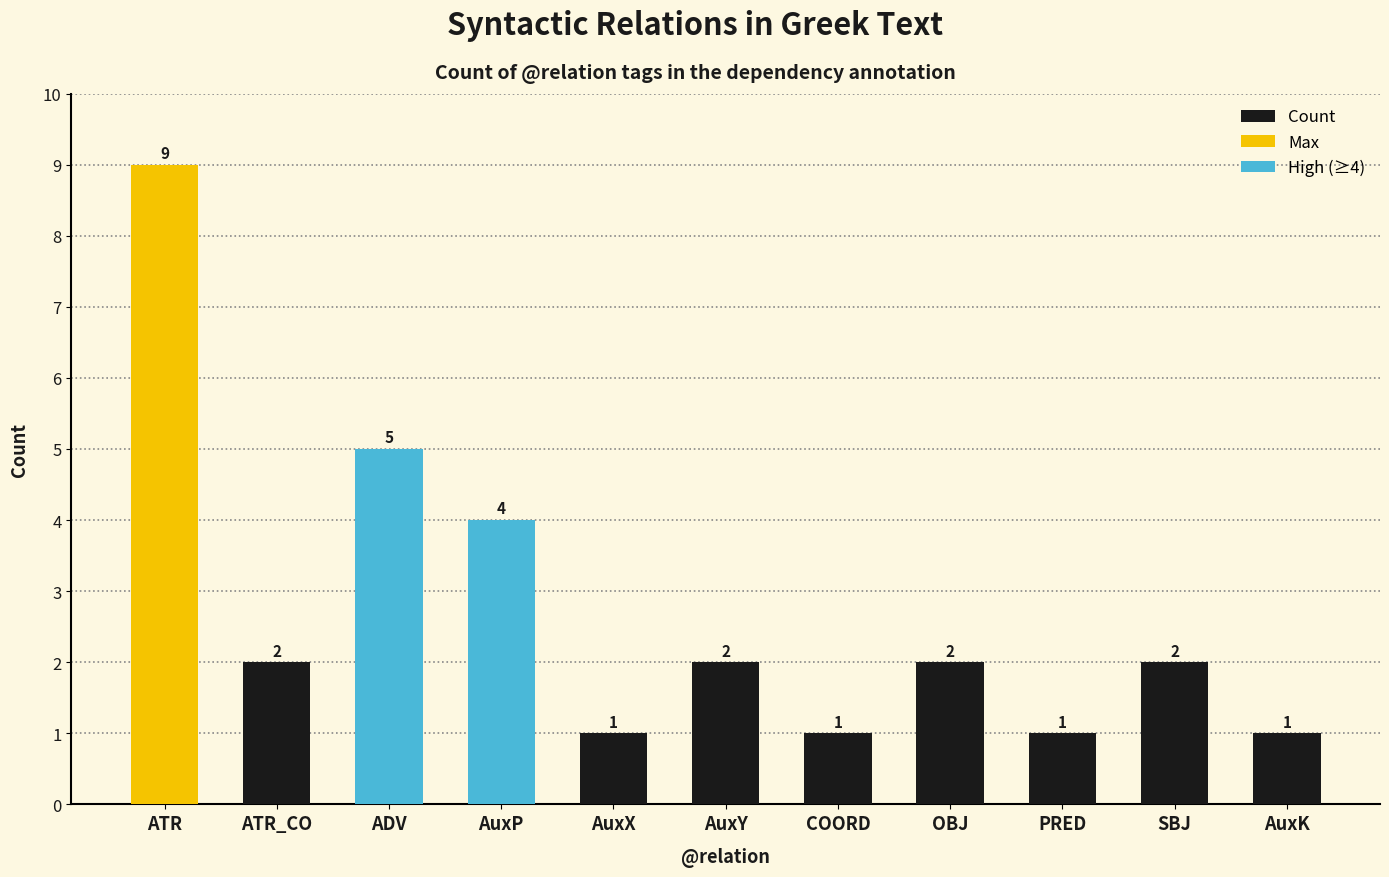

Which category has the highest value across all series?

ATR